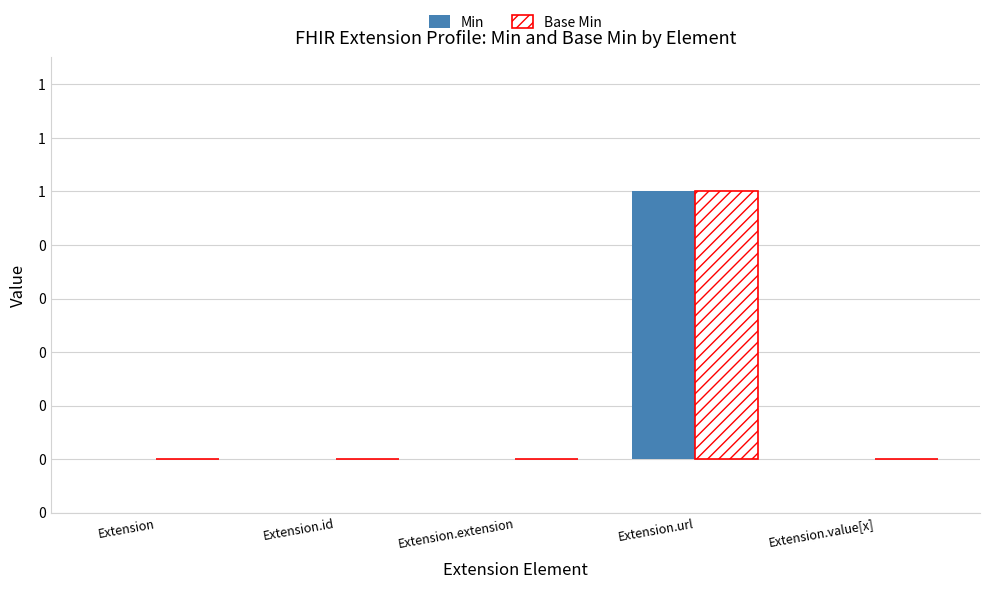

The value of Base Min at Extension.id is 1. True or false?

False